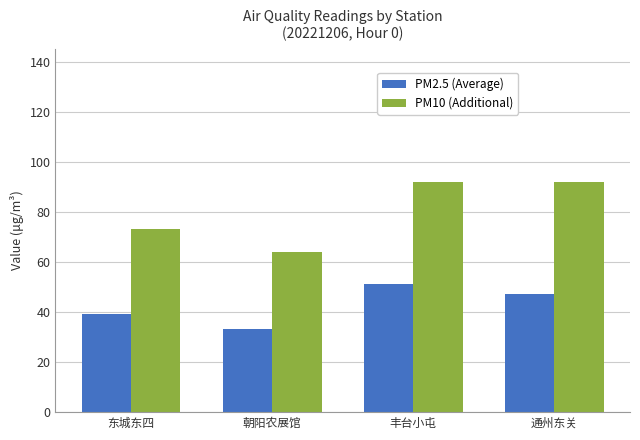

What is the greatest value displayed?

92